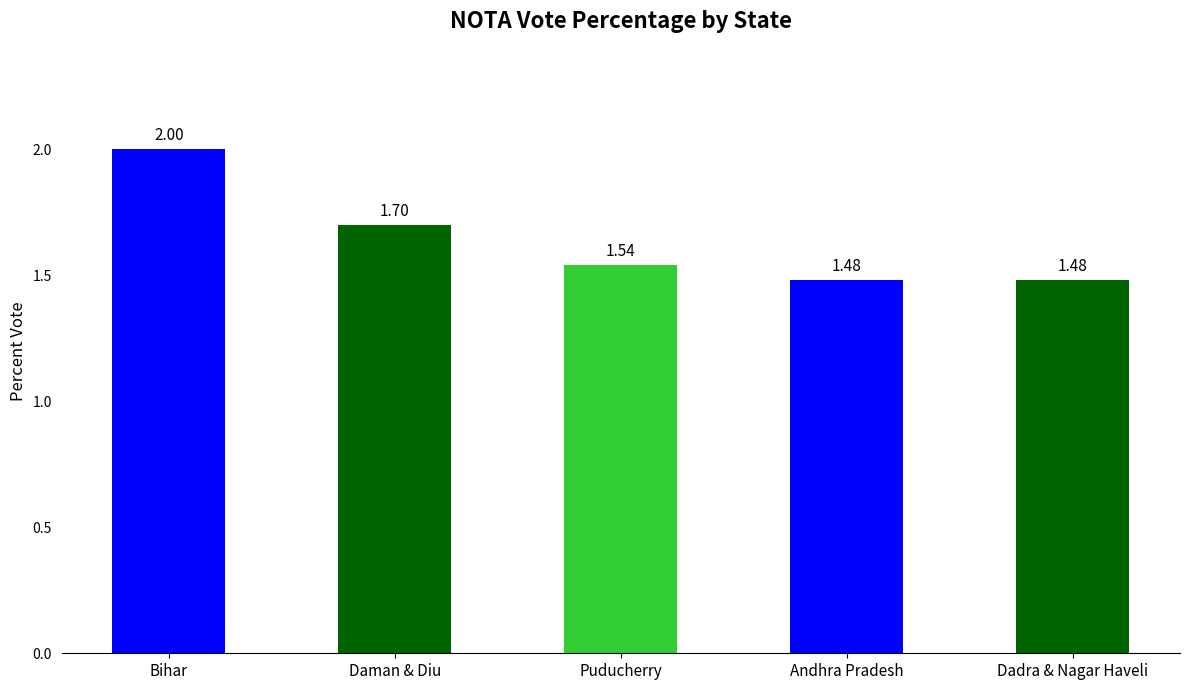

What is the change in value from Puducherry to Dadra & Nagar Haveli?

-0.1